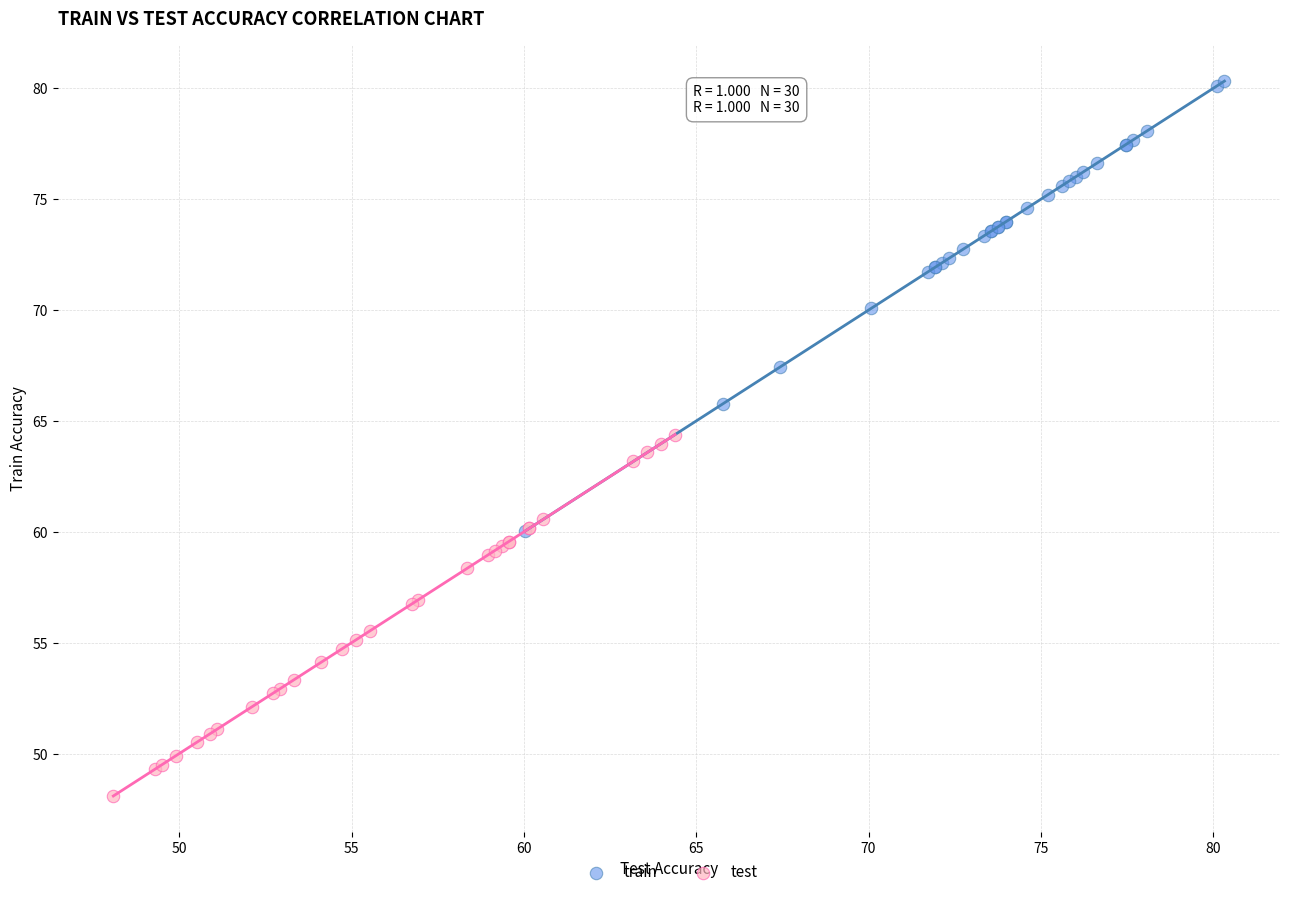

Which series contains the highest Y value?

train